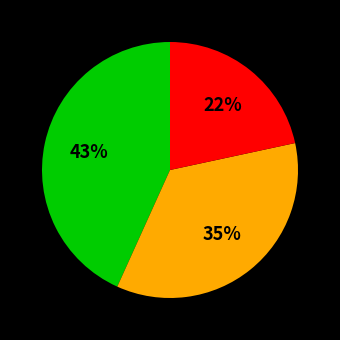

Is there any slice that represents more than half of the pie?

No